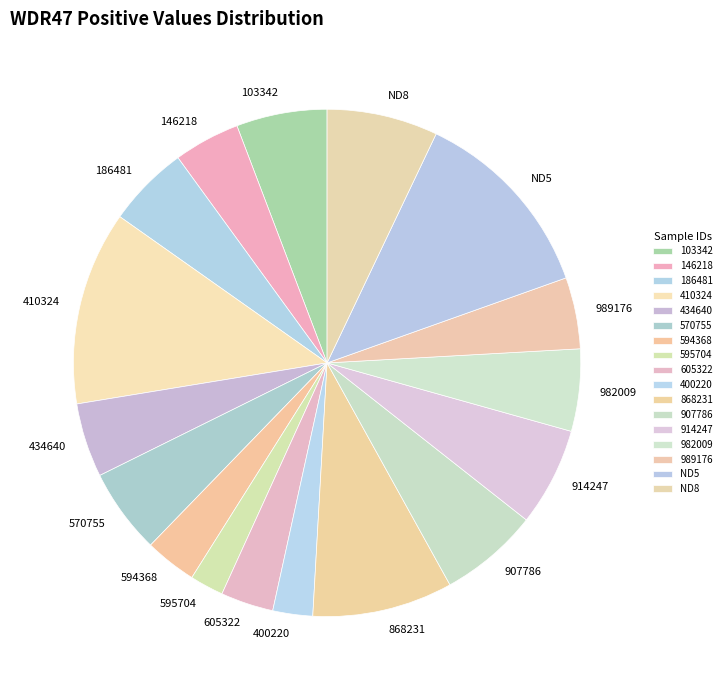

Between 410324 and 907786, which is larger?

410324